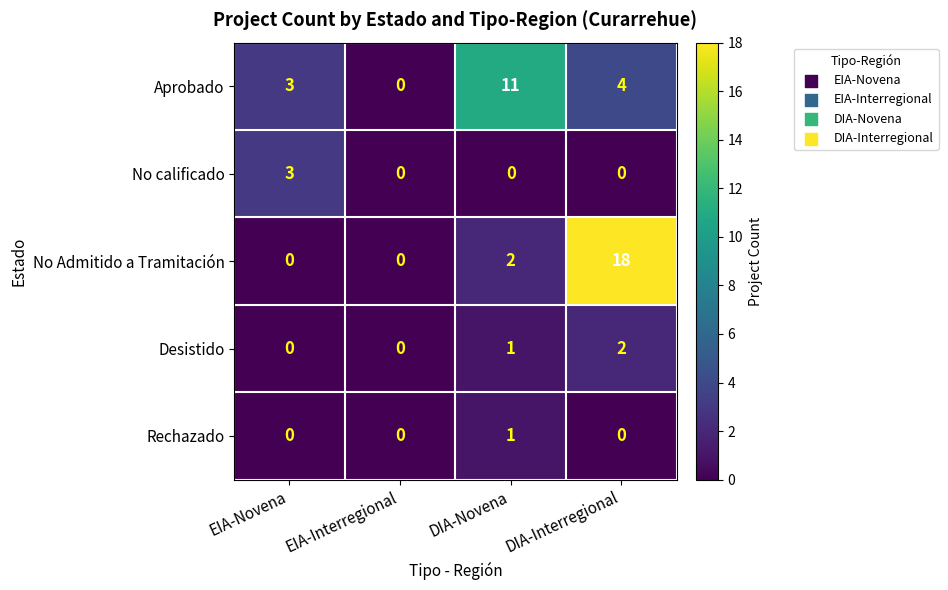

Reading left to right, list all the values displayed in this chart.

Aprobado: EIA-Novena=3	EIA-Interregional=0	DIA-Novena=11	DIA-Interregional=4
No calificado: EIA-Novena=3	EIA-Interregional=0	DIA-Novena=0	DIA-Interregional=0
No Admitido a Tramitación: EIA-Novena=0	EIA-Interregional=0	DIA-Novena=2	DIA-Interregional=18
Desistido: EIA-Novena=0	EIA-Interregional=0	DIA-Novena=1	DIA-Interregional=2
Rechazado: EIA-Novena=0	EIA-Interregional=0	DIA-Novena=1	DIA-Interregional=0